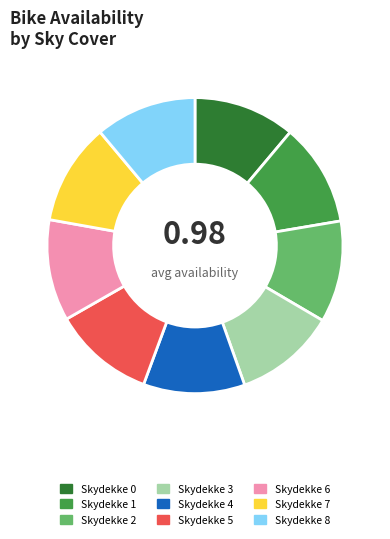

Is there any slice that represents more than half of the pie?

No